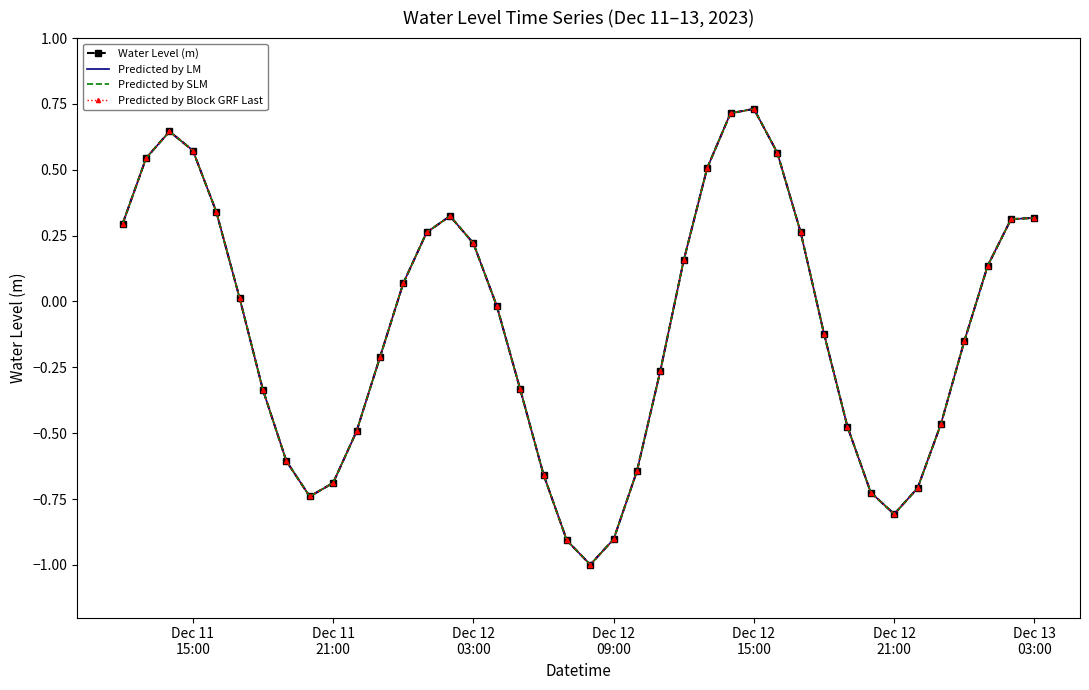

Count the number of categories in the chart.

40